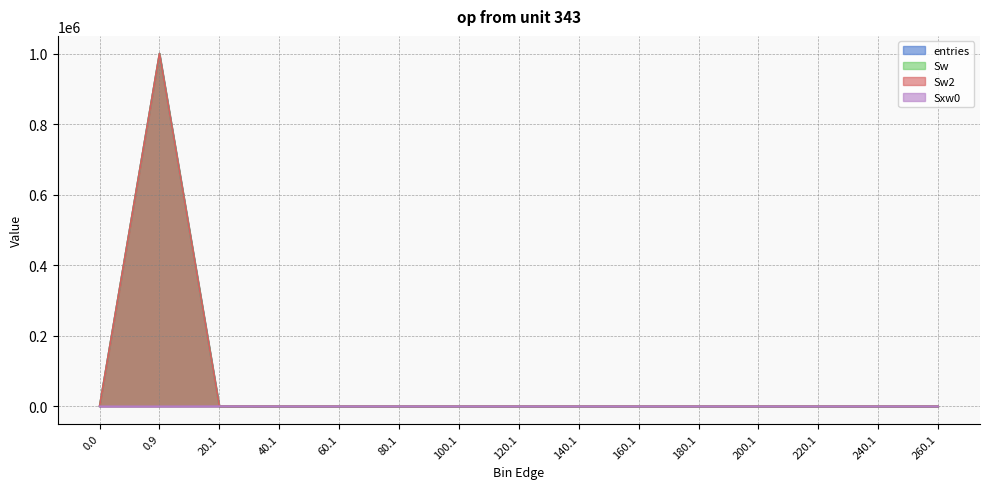

True or false: Sw and Sw2 cross at least once.

False